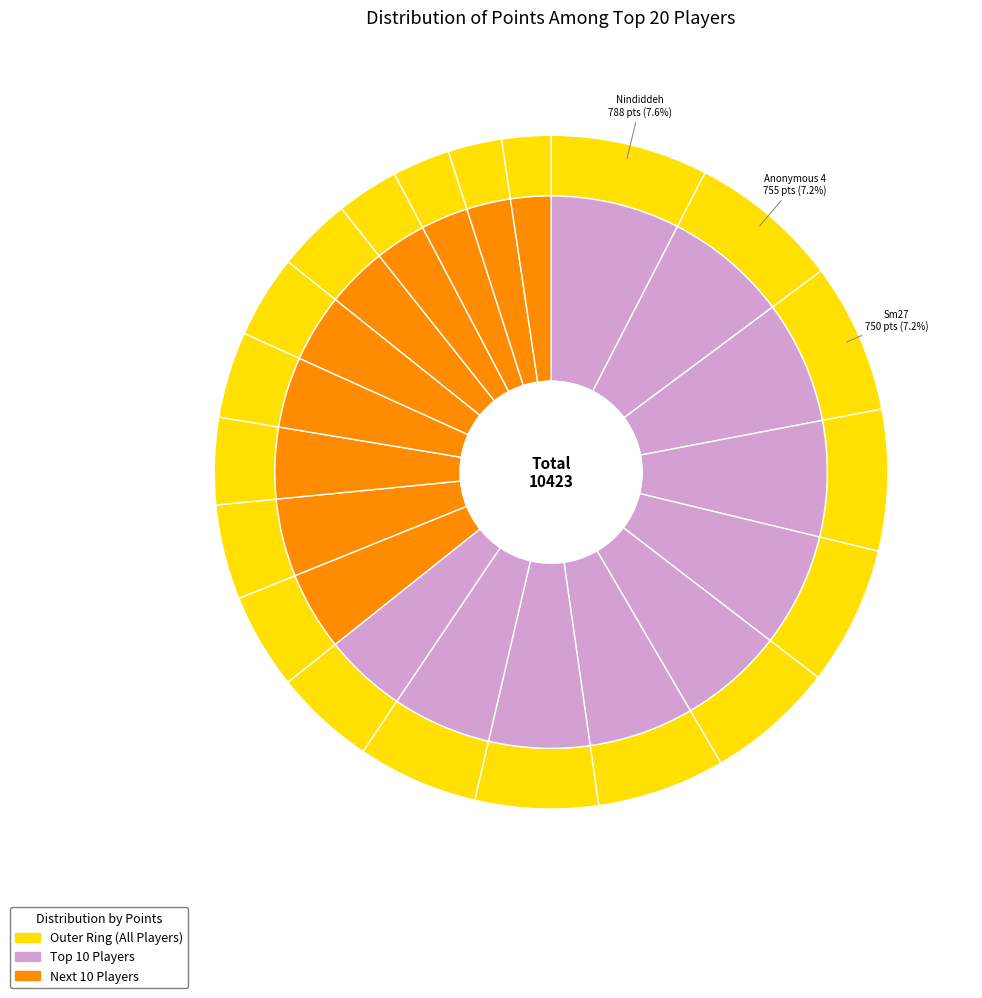

How many slices are in this pie chart?

20